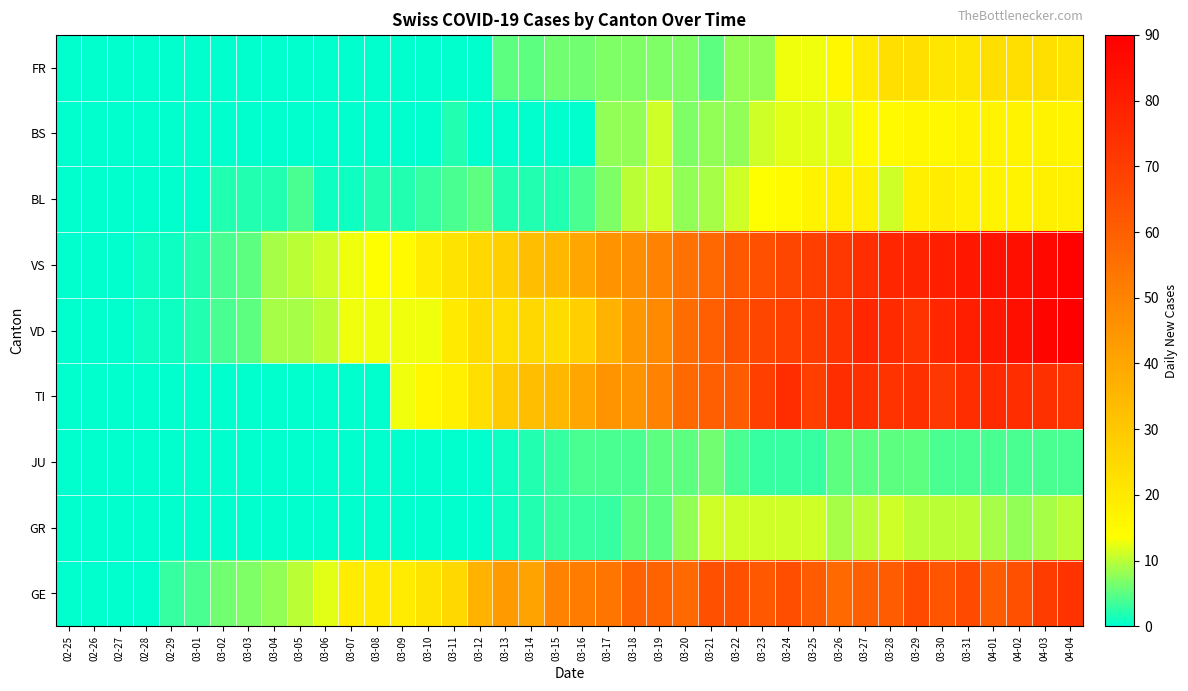

Reading right to left, what are all the values shown in this chart?

GE: 04-04=73	04-03=70	04-02=64	04-01=61	03-31=66	03-30=63	03-29=66	03-28=61	03-27=60	03-26=57	03-25=61	03-24=65	03-23=62	03-22=64	03-21=64	03-20=57	03-19=59	03-18=59	03-17=54	03-16=52	03-15=50	03-14=41	03-13=43	03-12=36	03-11=25	03-10=22	03-09=19	03-08=20	03-07=19	03-06=12	03-05=10	03-04=8	03-03=7	03-02=6	03-01=4	02-29=3	02-28=0	02-27=0	02-26=0	02-25=0
GR: 04-04=10	04-03=9	04-02=8	04-01=9	03-31=10	03-30=10	03-29=10	03-28=11	03-27=10	03-26=9	03-25=11	03-24=11	03-23=11	03-22=11	03-21=11	03-20=8	03-19=5	03-18=5	03-17=3	03-16=3	03-15=3	03-14=2	03-13=1	03-12=0	03-11=0	03-10=0	03-09=0	03-08=0	03-07=0	03-06=0	03-05=0	03-04=0	03-03=0	03-02=0	03-01=0	02-29=0	02-28=0	02-27=0	02-26=0	02-25=0
JU: 04-04=4	04-03=4	04-02=4	04-01=4	03-31=4	03-30=4	03-29=5	03-28=5	03-27=5	03-26=5	03-25=3	03-24=3	03-23=3	03-22=4	03-21=6	03-20=5	03-19=5	03-18=4	03-17=4	03-16=4	03-15=3	03-14=2	03-13=1	03-12=0	03-11=0	03-10=0	03-09=0	03-08=0	03-07=0	03-06=0	03-05=0	03-04=0	03-03=0	03-02=0	03-01=0	02-29=0	02-28=0	02-27=0	02-26=0	02-25=0
TI: 04-04=73	04-03=74	04-02=75	04-01=76	03-31=75	03-30=72	03-29=74	03-28=73	03-27=74	03-26=75	03-25=69	03-24=75	03-23=69	03-22=61	03-21=60	03-20=57	03-19=50	03-18=45	03-17=45	03-16=40	03-15=35	03-14=33	03-13=29	03-12=23	03-11=18	03-10=16	03-09=13	03-08=0	03-07=0	03-06=0	03-05=0	03-04=0	03-03=0	03-02=0	03-01=0	02-29=0	02-28=0	02-27=0	02-26=0	02-25=0
VD: 04-04=90	04-03=88	04-02=85	04-01=82	03-31=80	03-30=77	03-29=73	03-28=76	03-27=77	03-26=73	03-25=70	03-24=69	03-23=67	03-22=64	03-21=60	03-20=56	03-19=48	03-18=44	03-17=36	03-16=28	03-15=24	03-14=25	03-13=23	03-12=24	03-11=20	03-10=13	03-09=13	03-08=13	03-07=13	03-06=10	03-05=9	03-04=9	03-03=5	03-02=4	03-01=2	02-29=1	02-28=1	02-27=0	02-26=0	02-25=0
VS: 04-04=89	04-03=87	04-02=85	04-01=84	03-31=82	03-30=80	03-29=78	03-28=77	03-27=75	03-26=72	03-25=69	03-24=67	03-23=64	03-22=62	03-21=58	03-20=55	03-19=50	03-18=47	03-17=45	03-16=40	03-15=35	03-14=33	03-13=28	03-12=25	03-11=22	03-10=19	03-09=15	03-08=14	03-07=13	03-06=11	03-05=10	03-04=9	03-03=5	03-02=4	03-01=2	02-29=1	02-28=1	02-27=0	02-26=0	02-25=0
BL: 04-04=18	04-03=18	04-02=17	04-01=17	03-31=18	03-30=19	03-29=18	03-28=11	03-27=18	03-26=18	03-25=17	03-24=15	03-23=14	03-22=11	03-21=9	03-20=8	03-19=11	03-18=10	03-17=7	03-16=4	03-15=2	03-14=2	03-13=2	03-12=5	03-11=4	03-10=3	03-09=2	03-08=2	03-07=1	03-06=1	03-05=4	03-04=2	03-03=2	03-02=2	03-01=0	02-29=0	02-28=0	02-27=0	02-26=0	02-25=0
BS: 04-04=17	04-03=17	04-02=17	04-01=17	03-31=17	03-30=16	03-29=16	03-28=15	03-27=15	03-26=12	03-25=12	03-24=12	03-23=11	03-22=8	03-21=8	03-20=7	03-19=11	03-18=8	03-17=8	03-16=0	03-15=0	03-14=0	03-13=0	03-12=0	03-11=2	03-10=0	03-09=0	03-08=0	03-07=0	03-06=0	03-05=0	03-04=0	03-03=0	03-02=0	03-01=0	02-29=0	02-28=0	02-27=0	02-26=0	02-25=0
FR: 04-04=22	04-03=23	04-02=23	04-01=23	03-31=21	03-30=21	03-29=23	03-28=23	03-27=20	03-26=16	03-25=13	03-24=13	03-23=8	03-22=8	03-21=5	03-20=7	03-19=7	03-18=7	03-17=7	03-16=6	03-15=6	03-14=5	03-13=5	03-12=0	03-11=0	03-10=0	03-09=0	03-08=0	03-07=0	03-06=0	03-05=0	03-04=0	03-03=0	03-02=0	03-01=0	02-29=0	02-28=0	02-27=0	02-26=0	02-25=0